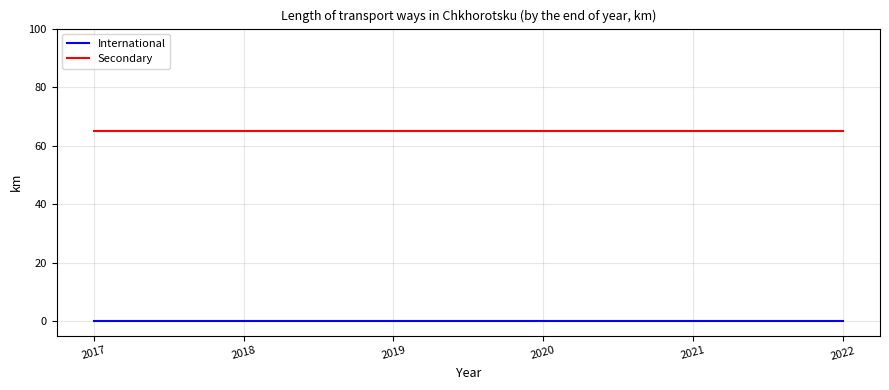

What is the spread (max minus min) of values at 2017?

65